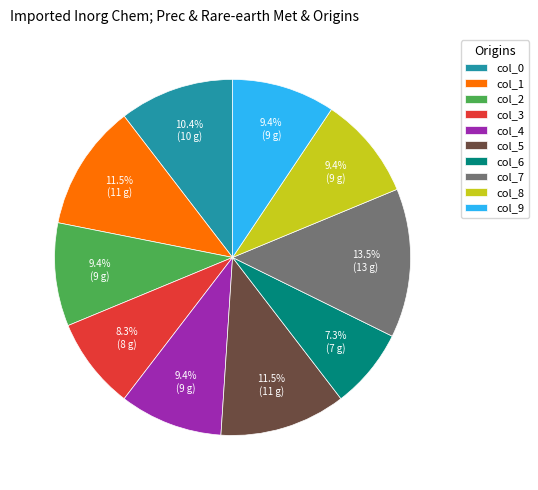

How many segments does this pie chart have?

10